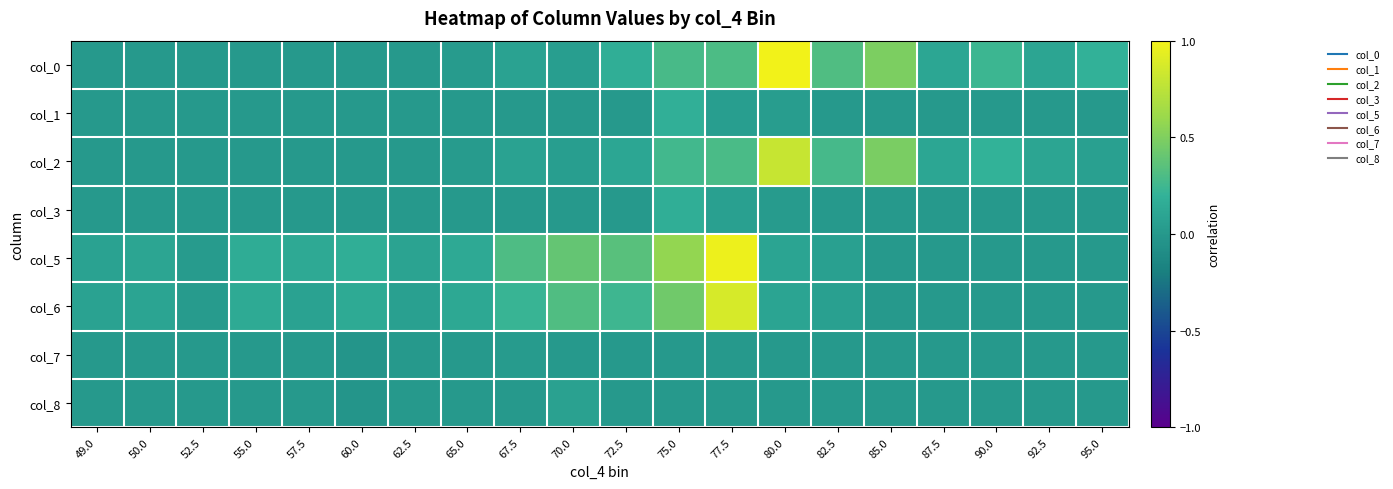

What is the spread (max minus min) of values at 70.0?

0.4